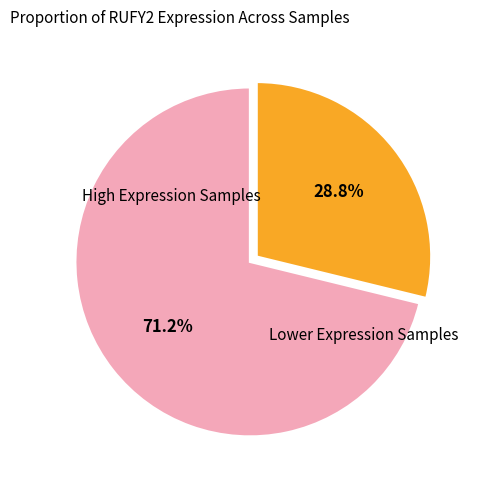

Is there any slice that represents more than half of the pie?

Yes